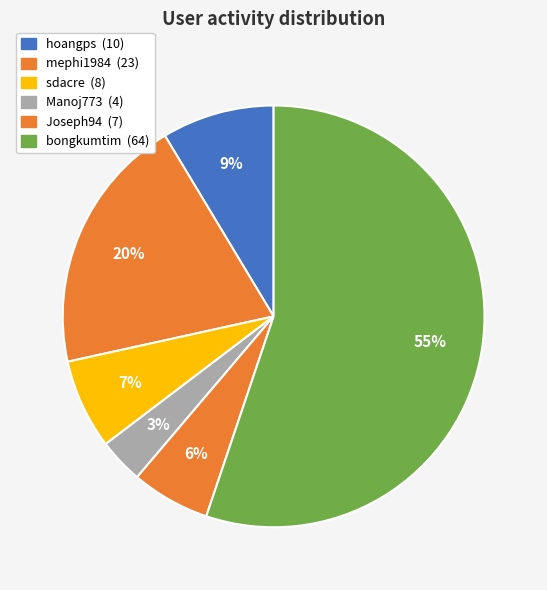

What percentage do sdacre and hoangps together represent?

15.5%